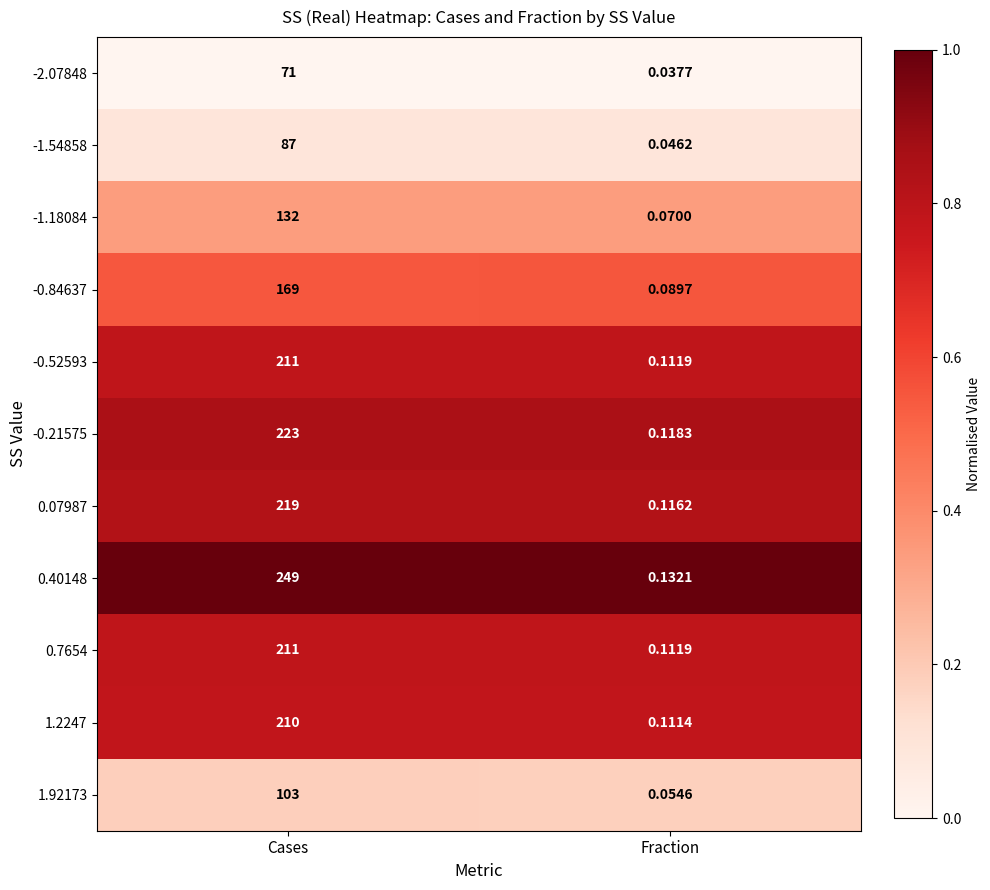

At which label does -0.21575 reach its minimum?

Fraction